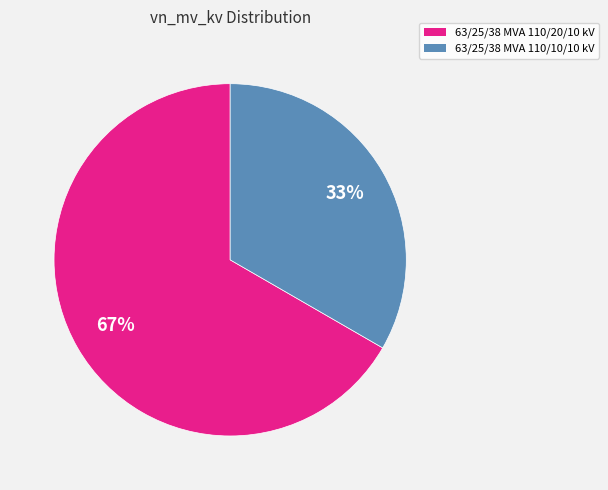

Is it true that 63/25/38 MVA 110/20/10 kV is 76% of the pie?

False